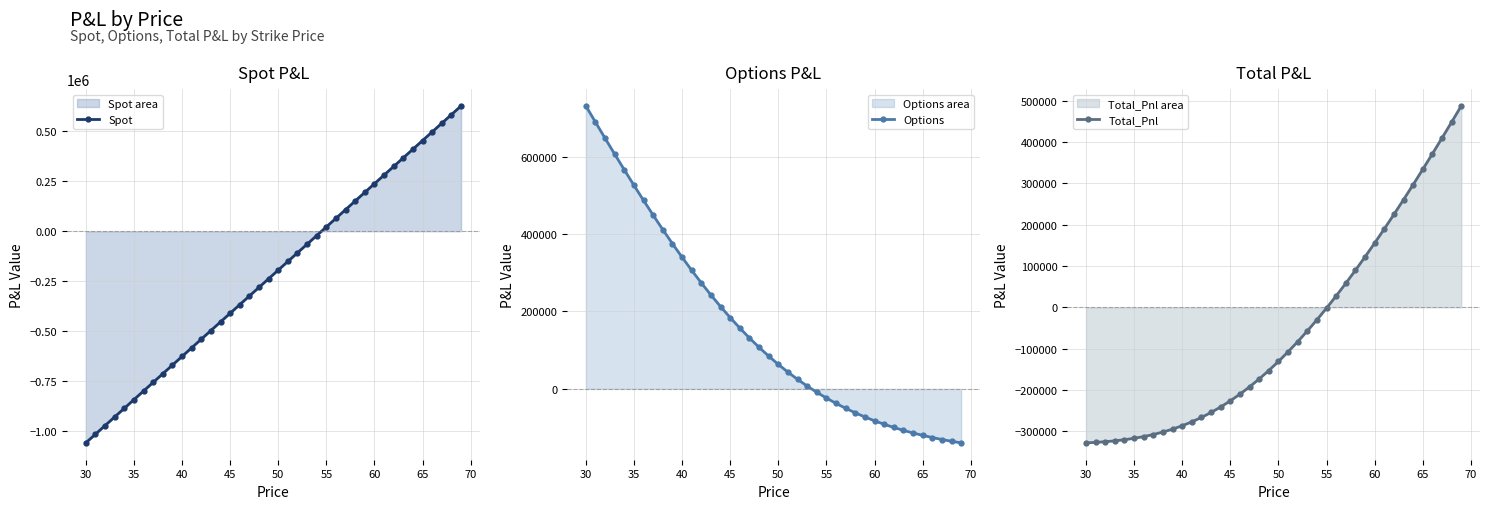

Which series has the largest range (max minus min)?

Spot